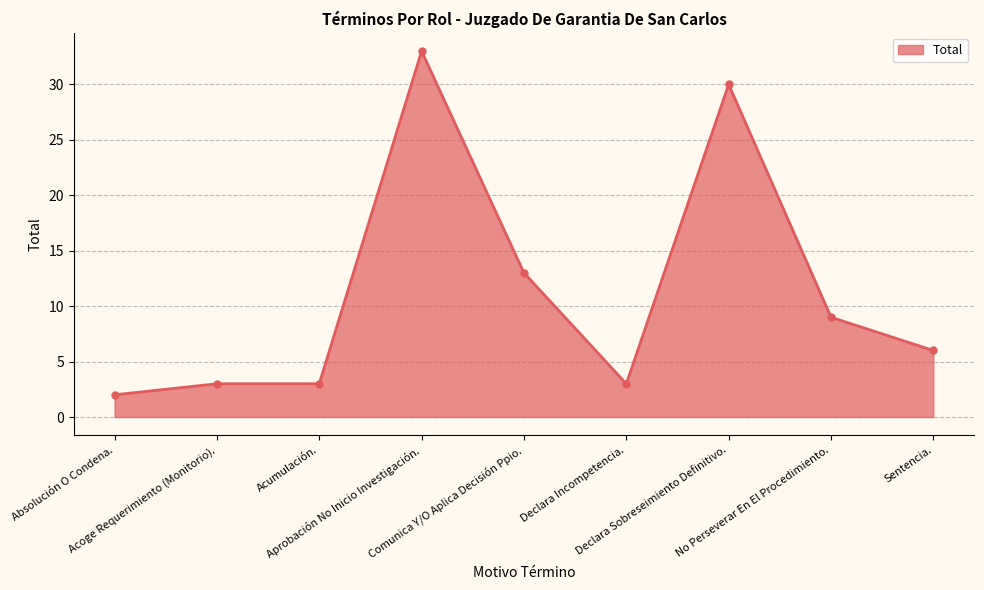

Reading left to right, what are all the values shown in this chart?

Absolución O Condena.=2	Acoge Requerimiento (Monitorio).=3	Acumulación.=3	Aprobación No Inicio Investigación.=33	Comunica Y/O Aplica Decisión Ppio.=13	Declara Incompetencia.=3	Declara Sobreseimiento Definitivo.=30	No Perseverar En El Procedimiento.=9	Sentencia.=6